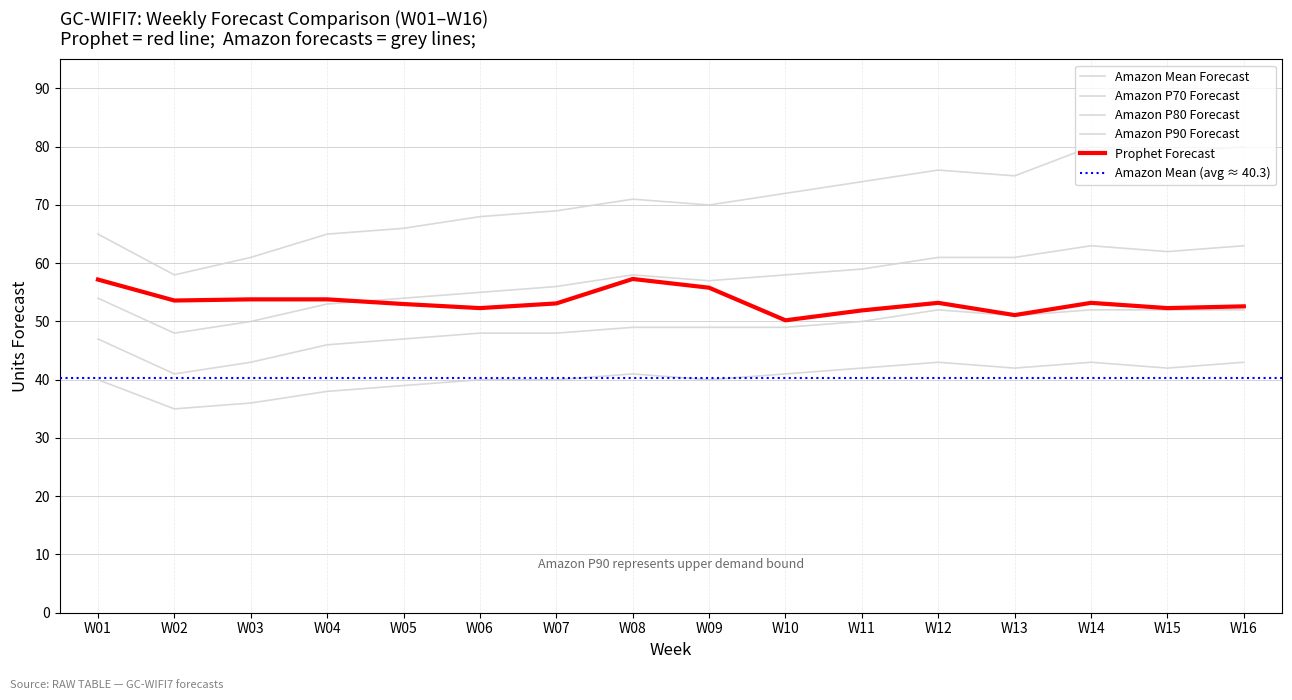

Is this an area chart (filled region under the line)?

No